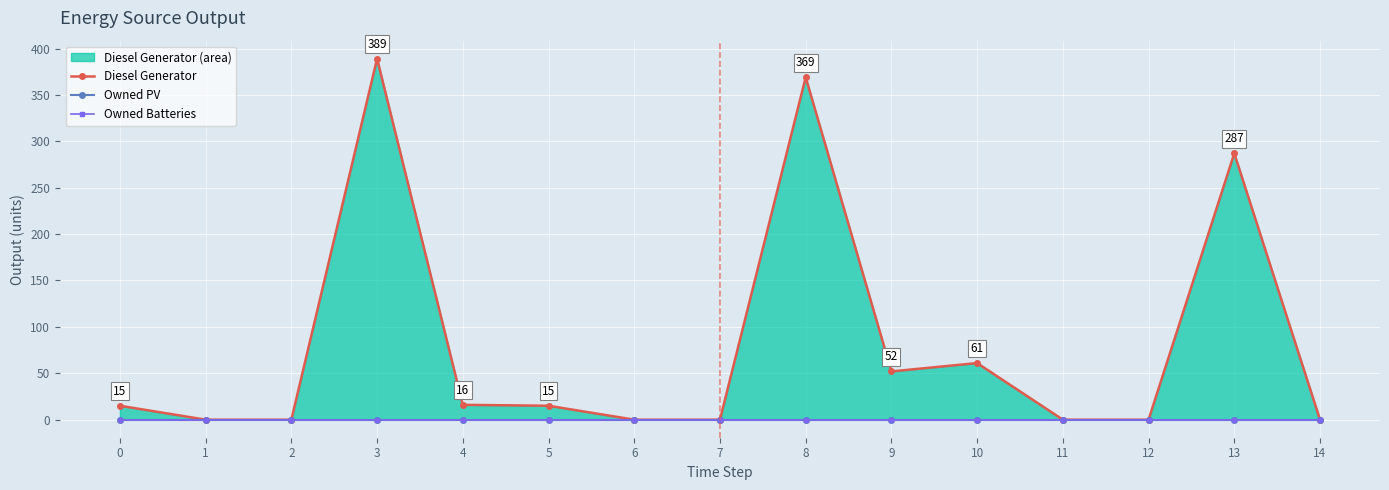

Rank the series by their maximum value, from lowest to highest.

Owned PV, Owned Batteries, Diesel Generator